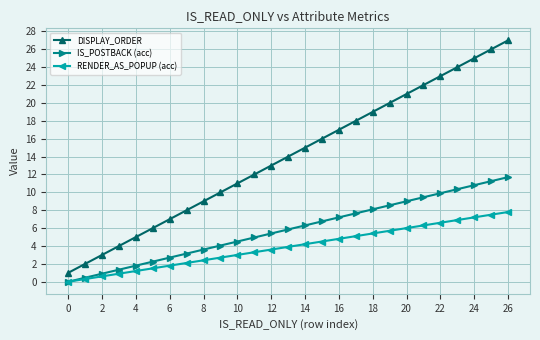

True or false: IS_POSTBACK (acc) and DISPLAY_ORDER cross at least once.

False